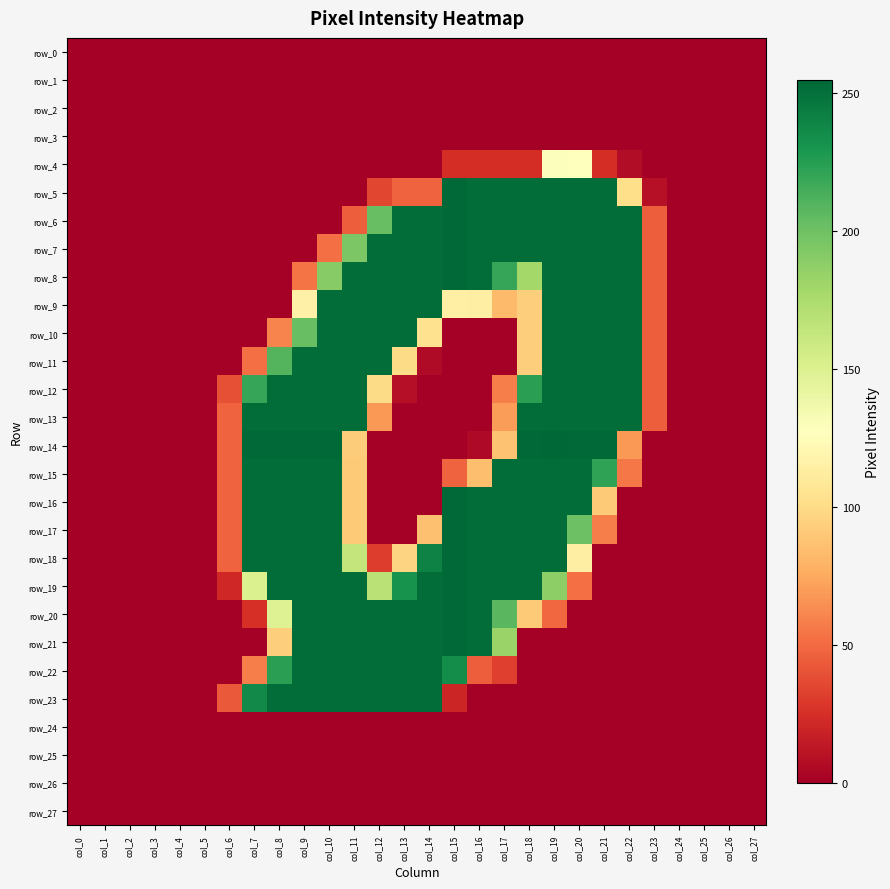

What is the maximum value shown in the chart?

255